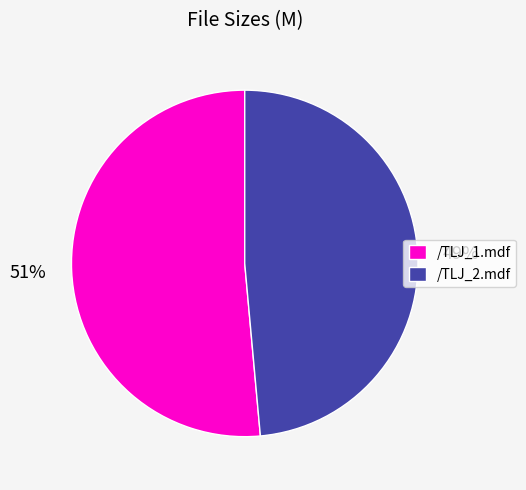

To the nearest percent, what is the combined percentage of /TLJ_1.mdf and /TLJ_2.mdf?

100%